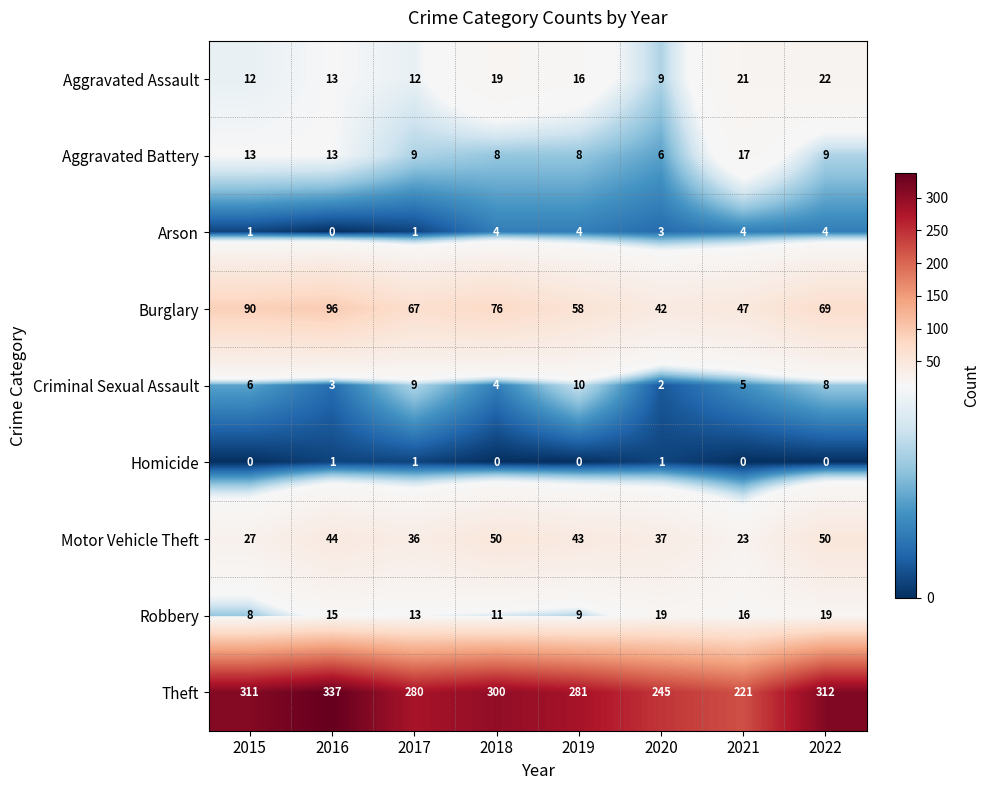

Between 2018 and 2022, which series saw the biggest shift?

Theft